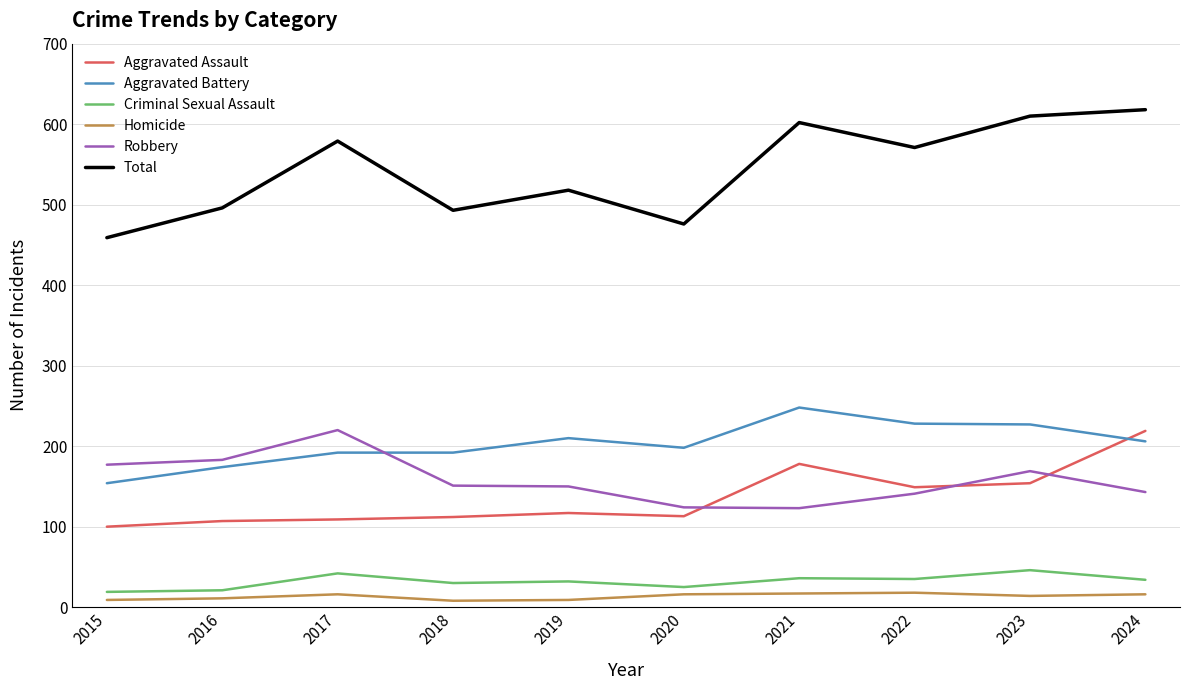

Is the value of Total at 2017 greater than the value of Homicide at 2018?

Yes